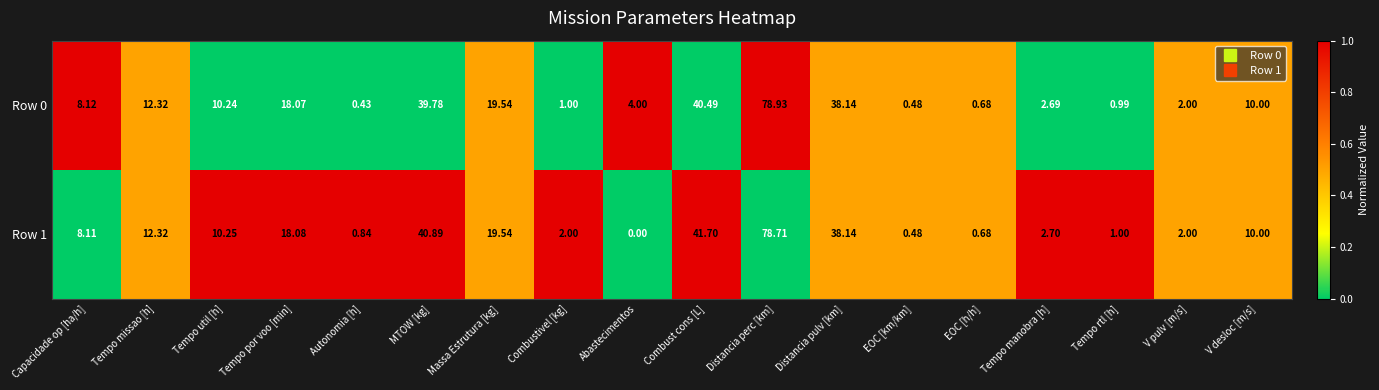

Where does the Row 1 series first go above 10?

Tempo missao [h]